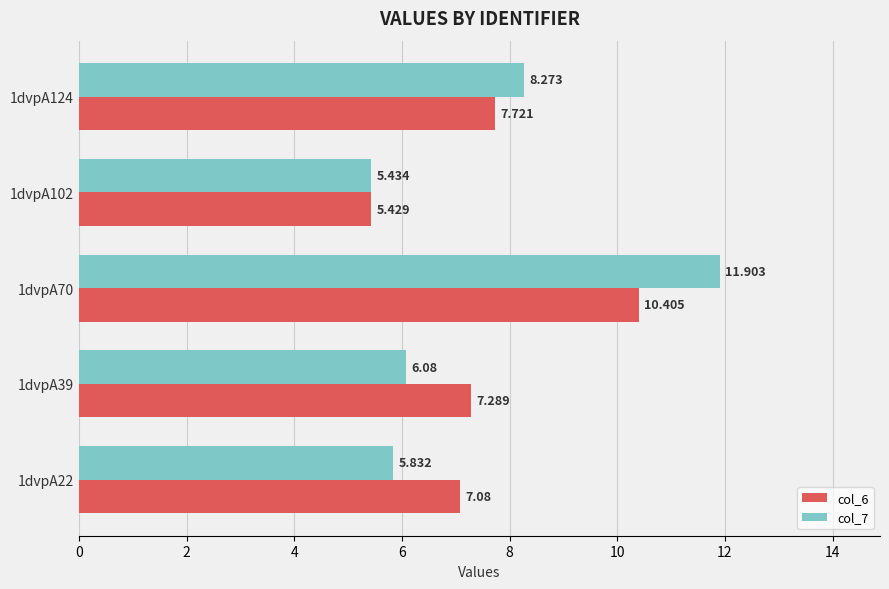

Is the value of col_6 at 1dvpA124 greater than the value of col_7 at 1dvpA124?

No